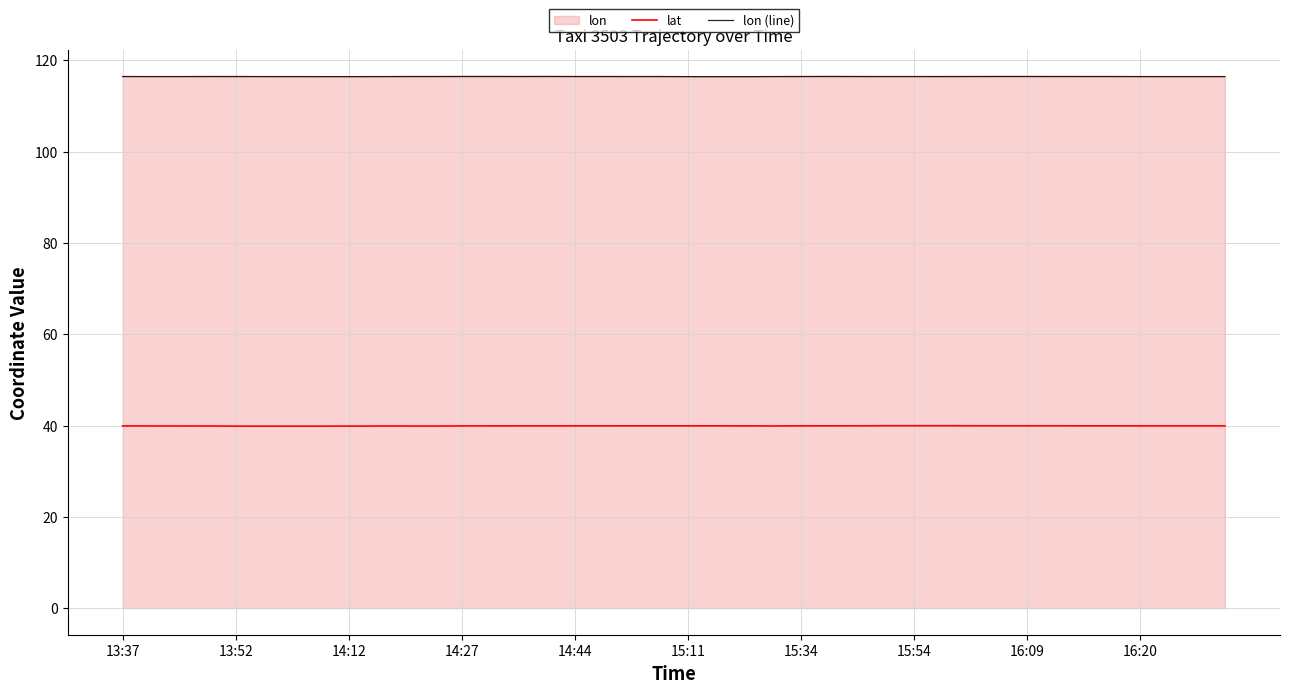

What is the maximum value shown in the chart?

116.5